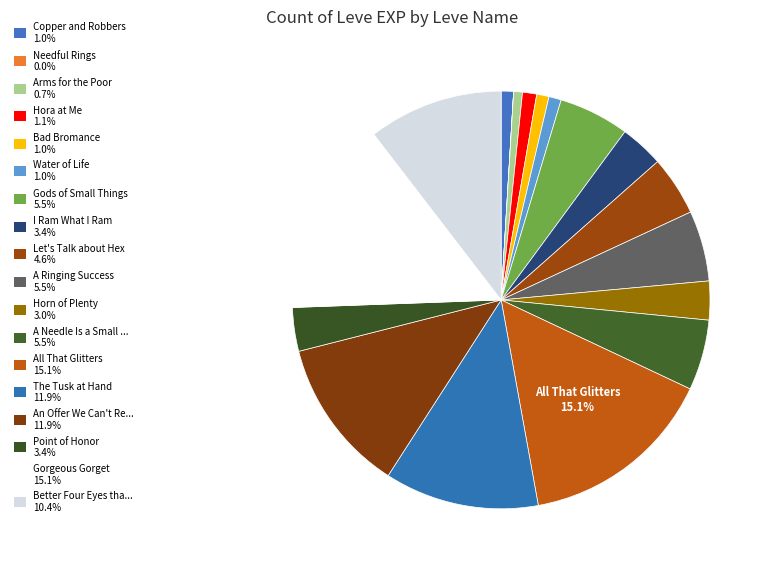

Does any single category account for the majority?

No